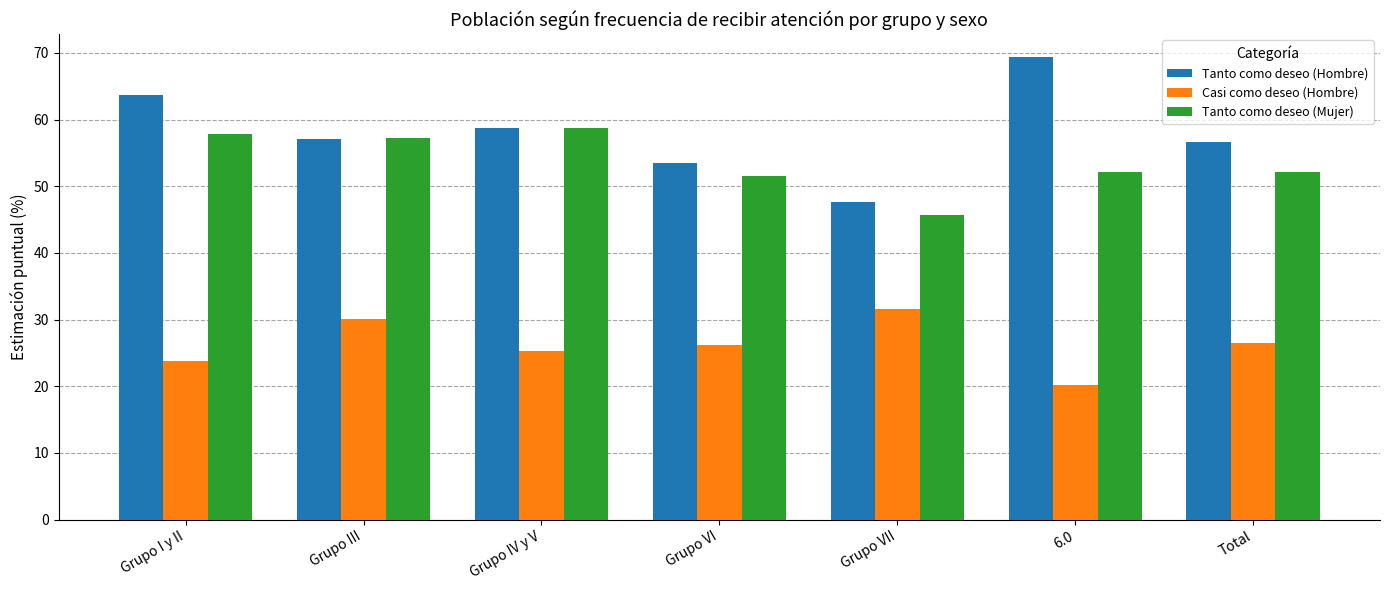

The Tanto como deseo (Hombre) series shows 95.8 at Grupo VI. True or false?

False